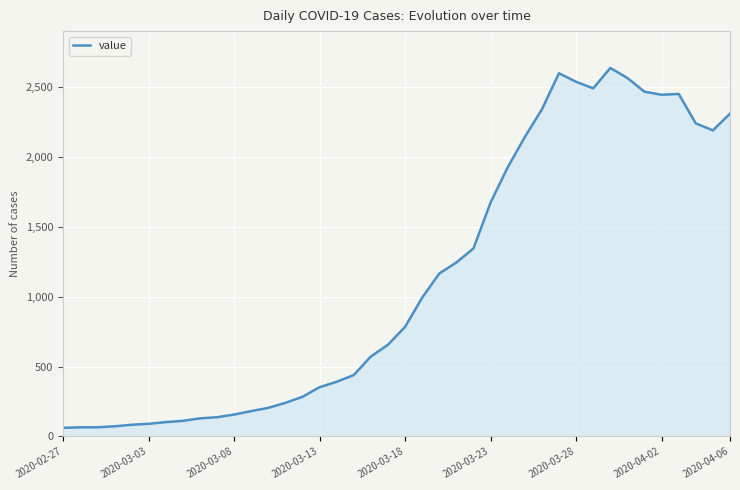

Does the chart have visible grid lines?

Yes